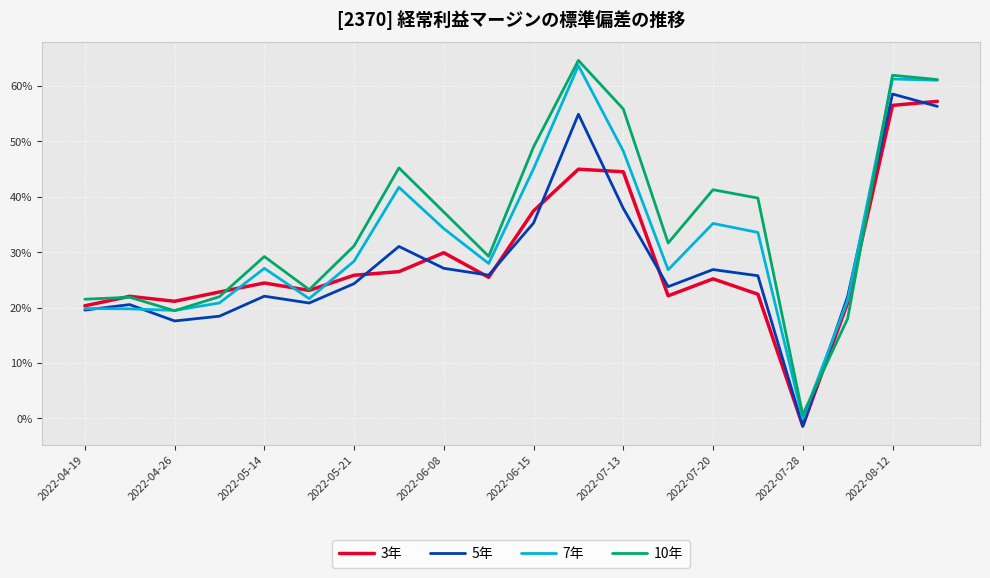

What are all the series names shown in the legend?

3年, 5年, 7年, 10年